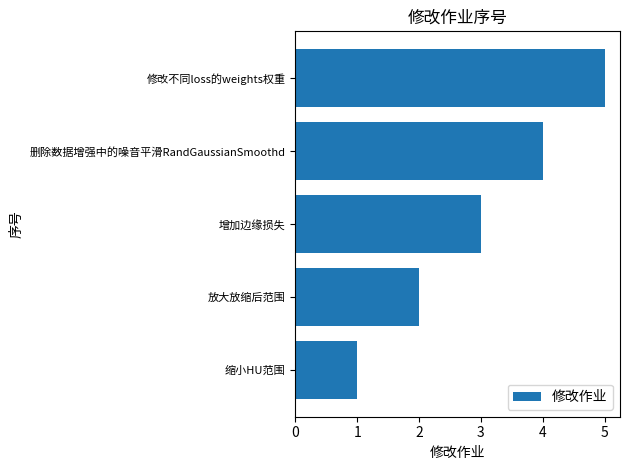

List the labels in order of value, largest first.

修改不同loss的weights权重, 删除数据增强中的噪音平滑RandGaussianSmoothd, 增加边缘损失, 放大放缩后范围, 缩小HU范围